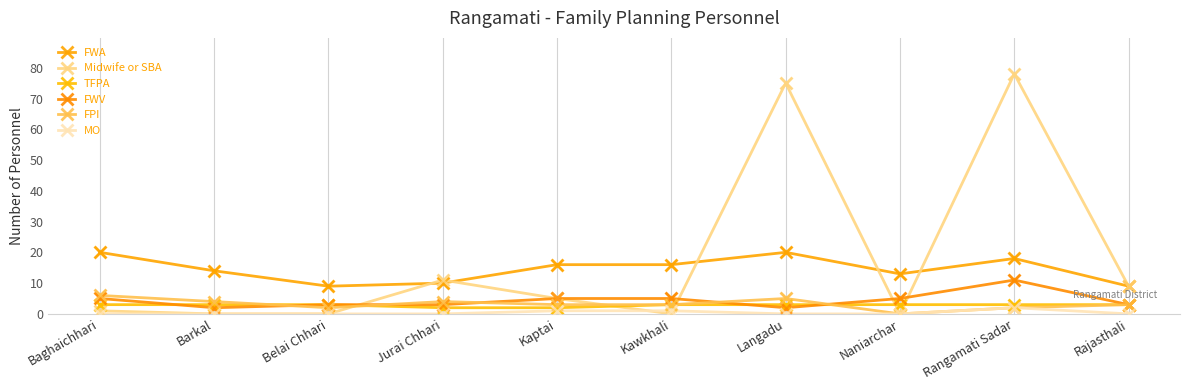

At which category is the sum across all series the highest?

Rangamati Sadar